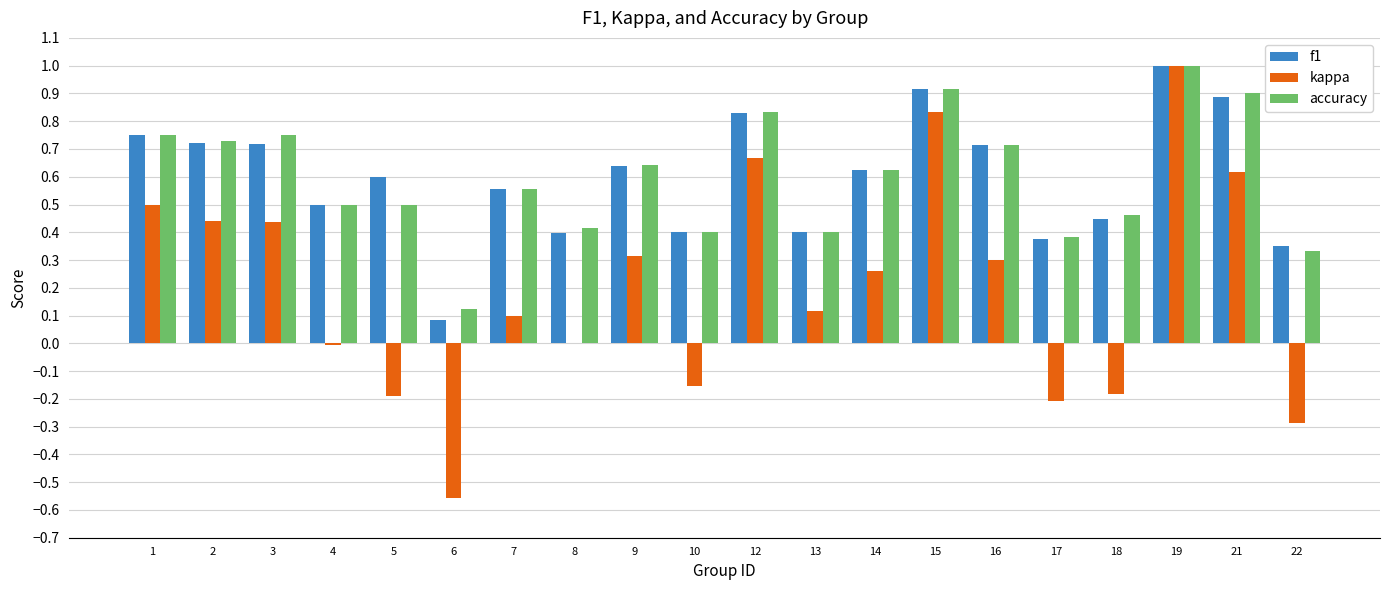

The value of f1 at 15 is 0.2. True or false?

False